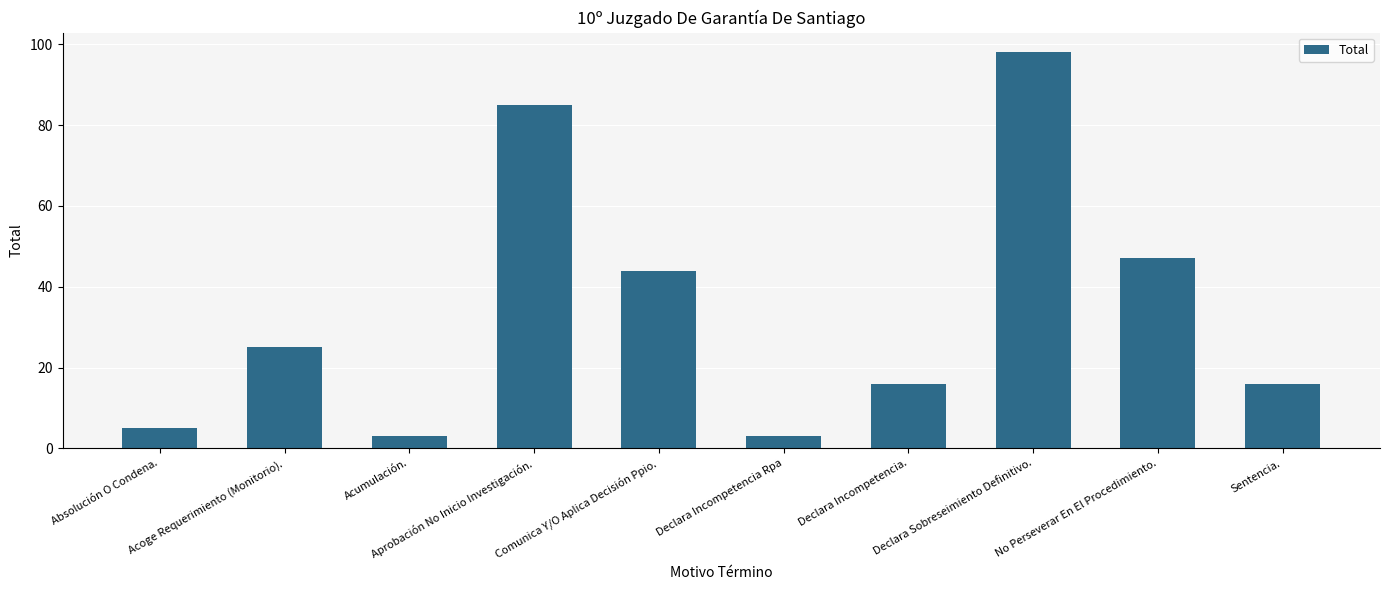

What is the label of the 2nd bar from the left?

Acoge Requerimiento (Monitorio).